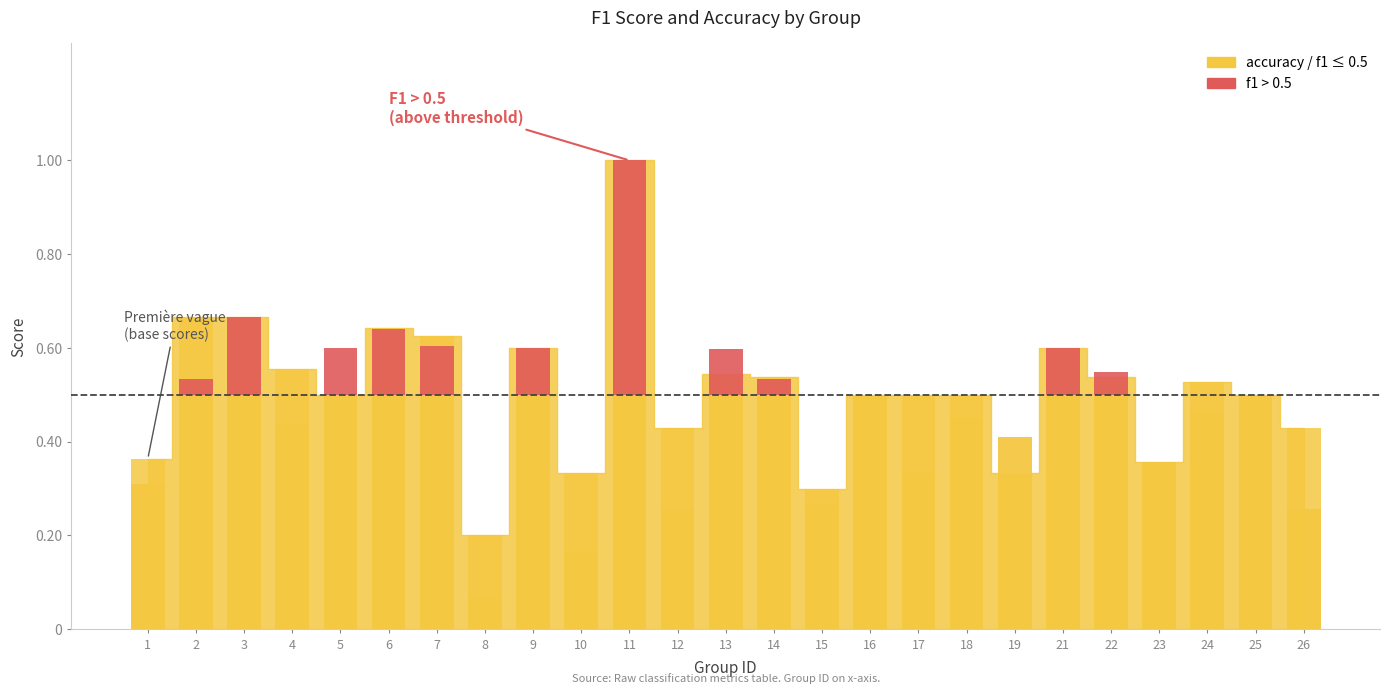

List the series in order of their overall mean, highest first.

f1 (≤ threshold), f1 (> threshold)